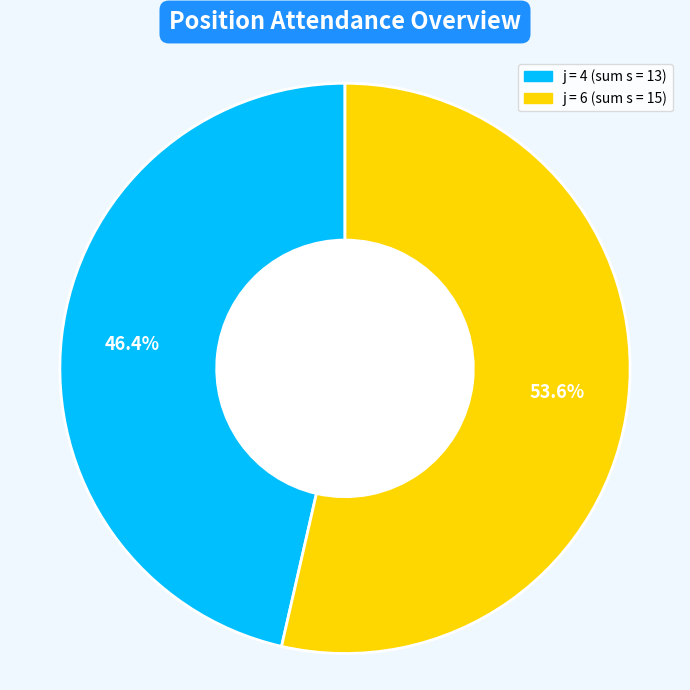

To the nearest percent, what is the average slice percentage?

50%